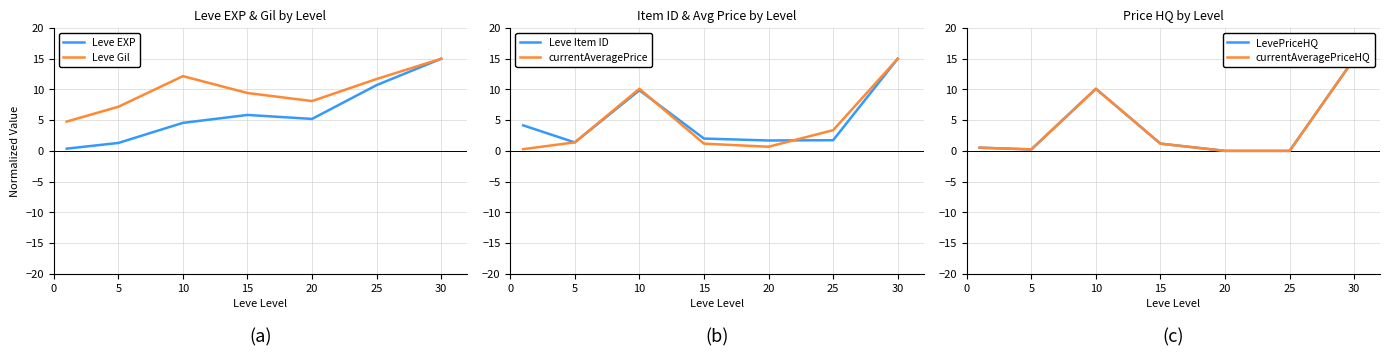

What is the average value of the currentAveragePrice series?

4.6